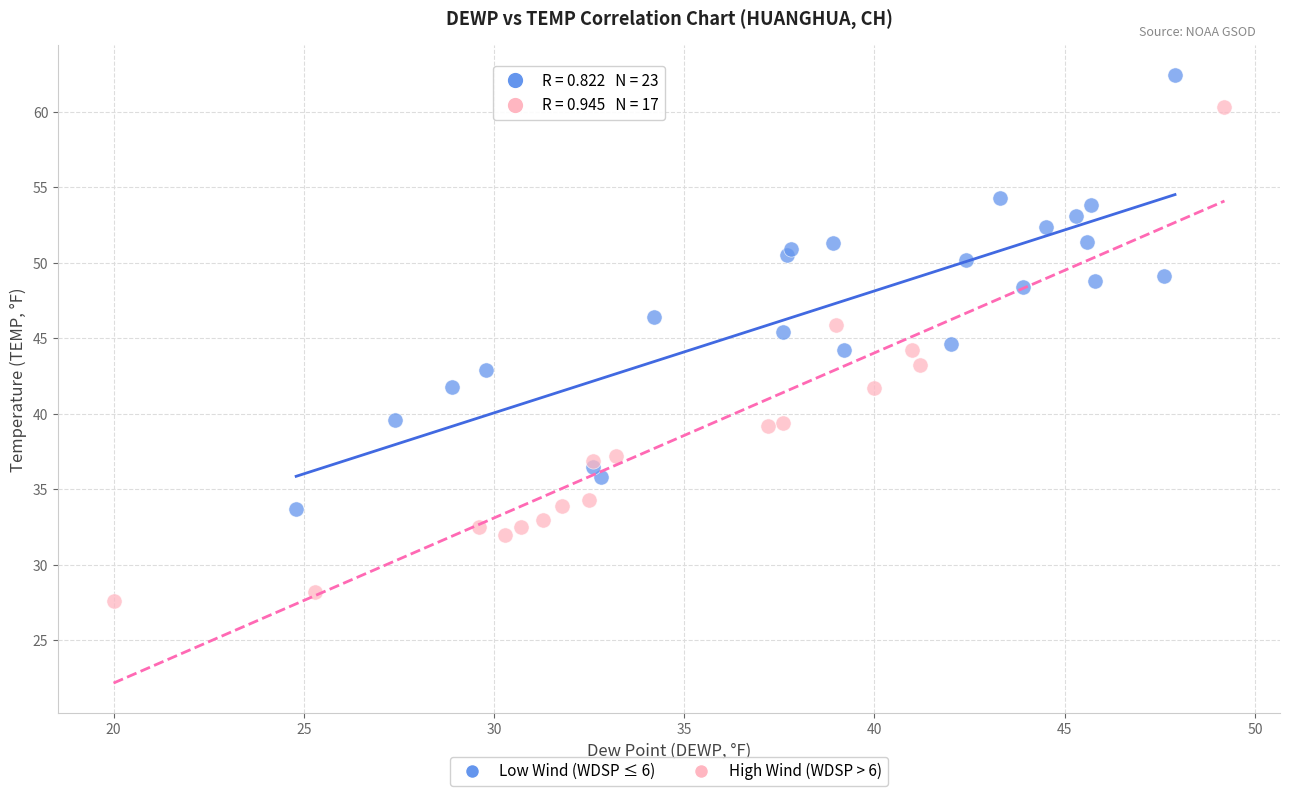

Which series has the widest spread of Y values?

High Wind (WDSP > 6)